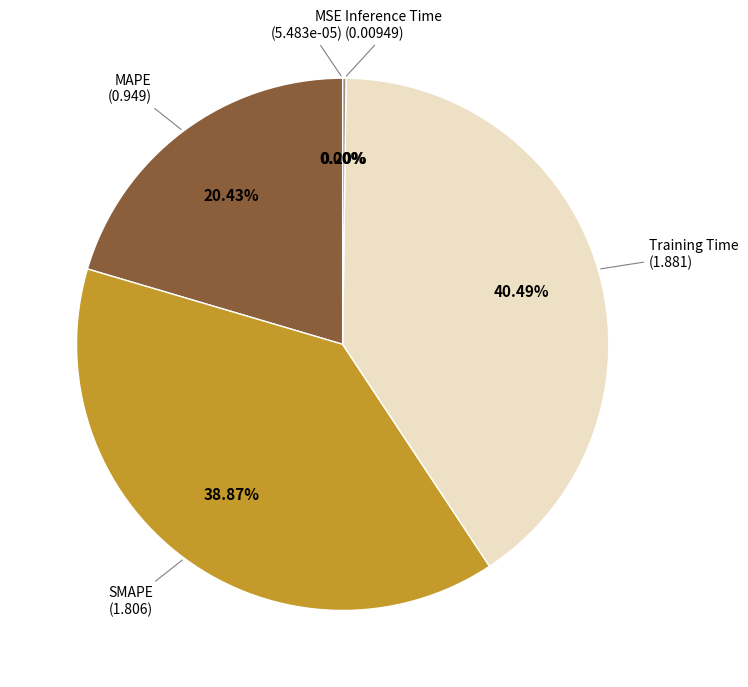

What is the largest slice in the pie chart?

Training Time